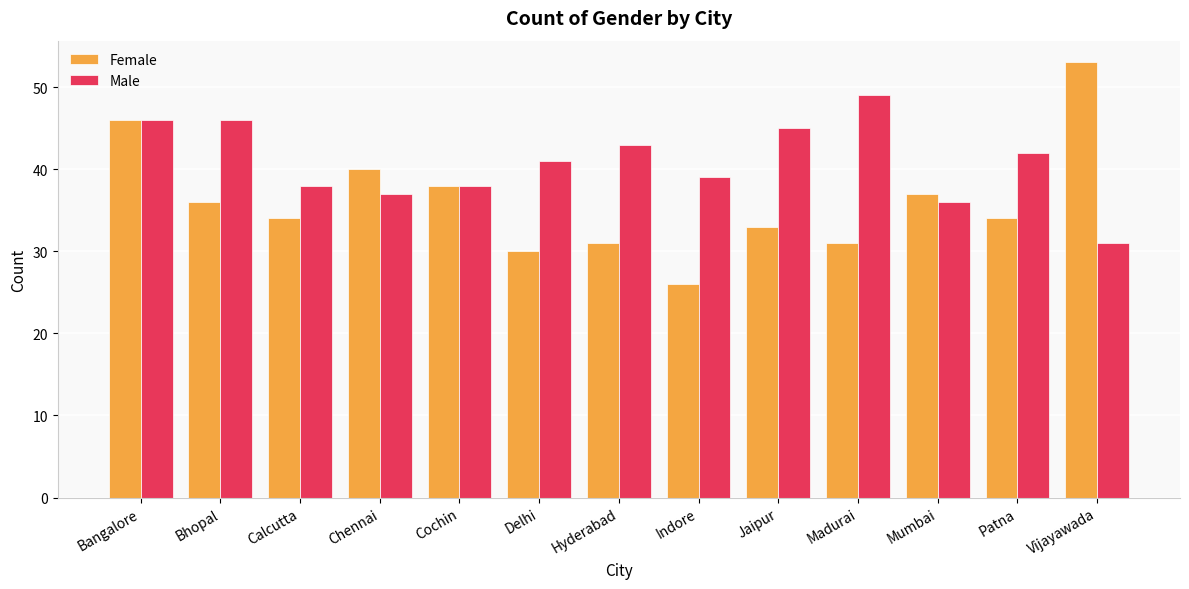

What position from the right is Bangalore?

13